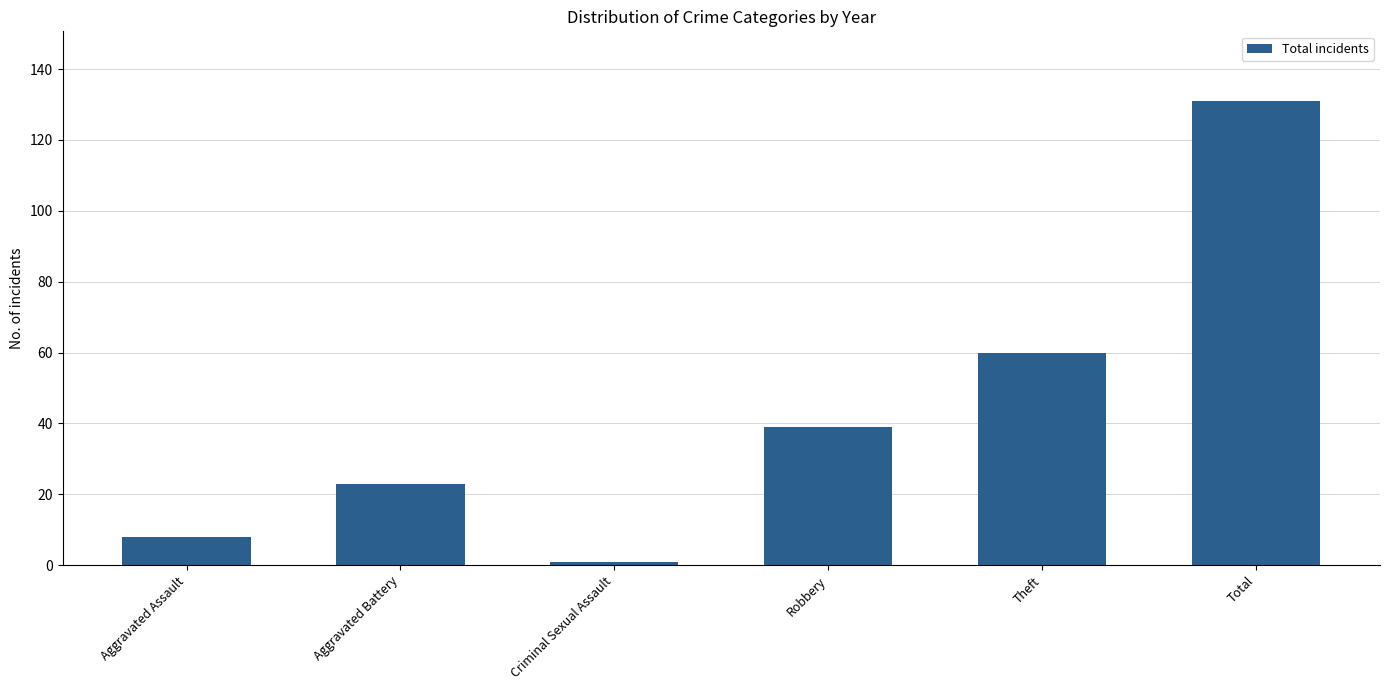

What is the difference between the maximum and minimum values?

130